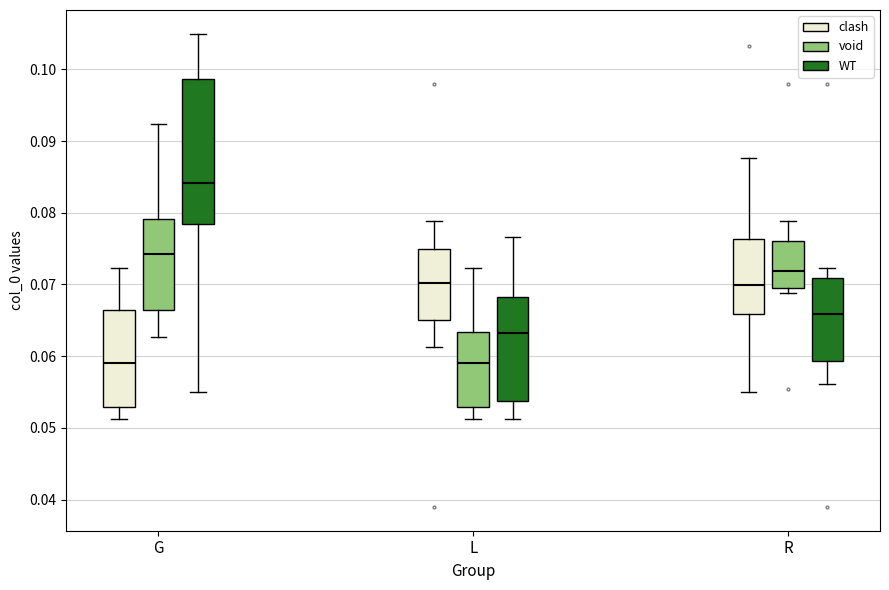

Reading left to right, transcribe this box plot: for each box, give where its median line is, the range the box spans, and where its two whiskers end, as read against the y-axis. The values are not printed on the chart, so give them approximately, as read against the axis.

G (clash): median 0.059, box 0.053 to 0.066, whiskers 0.051 to 0.072
G (void): median 0.074, box 0.066 to 0.079, whiskers 0.063 to 0.092
G (WT): median 0.084, box 0.078 to 0.099, whiskers 0.055 to 0.105
L (clash): median 0.070, box 0.065 to 0.075, whiskers 0.061 to 0.079
L (void): median 0.059, box 0.053 to 0.063, whiskers 0.051 to 0.072
L (WT): median 0.063, box 0.054 to 0.068, whiskers 0.051 to 0.077
R (clash): median 0.070, box 0.066 to 0.076, whiskers 0.055 to 0.088
R (void): median 0.072, box 0.070 to 0.076, whiskers 0.069 to 0.079
R (WT): median 0.066, box 0.059 to 0.071, whiskers 0.056 to 0.072